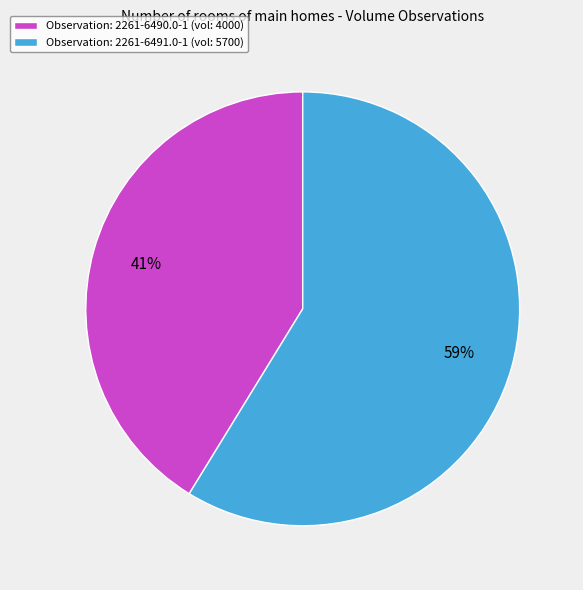

Is there a majority slice in this chart?

Yes